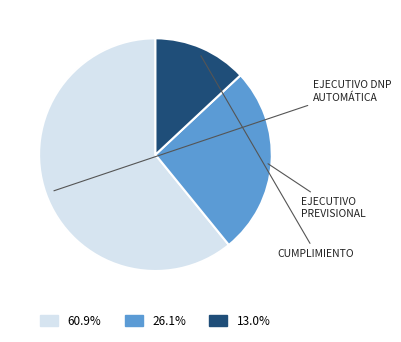

Count the number of slices in the pie.

3